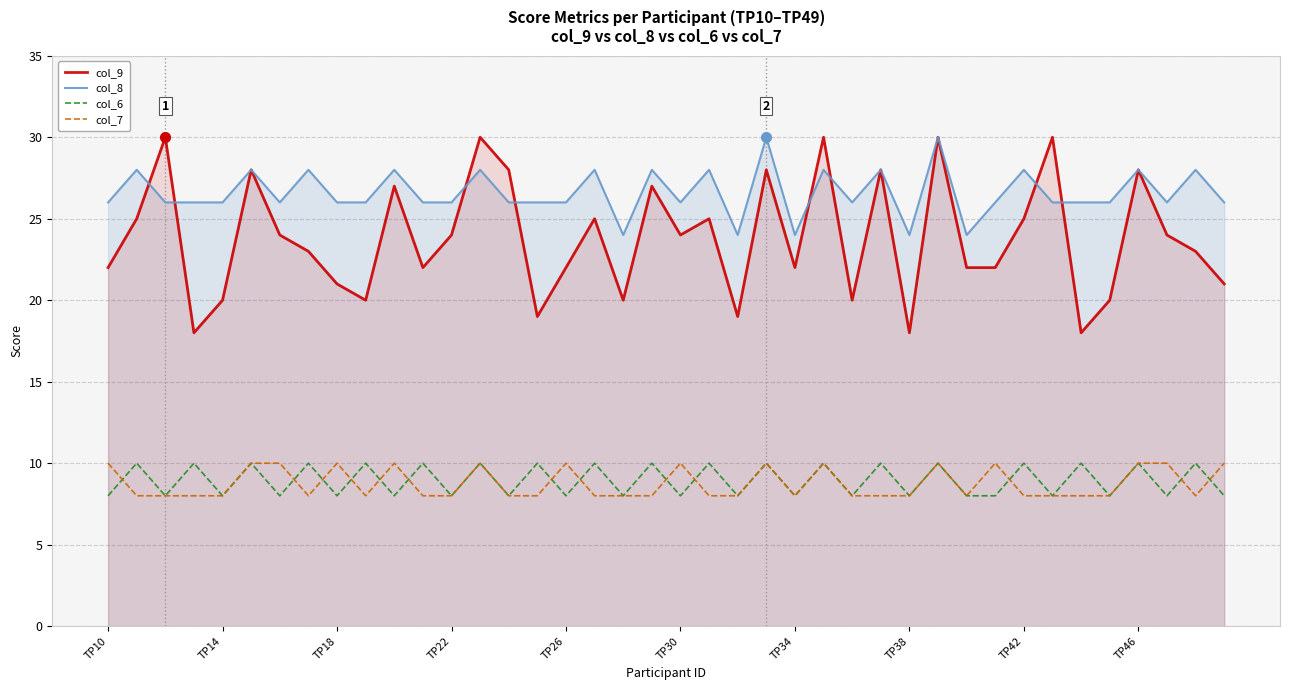

What is the difference between the second highest and second lowest values in the col_6 series?

2